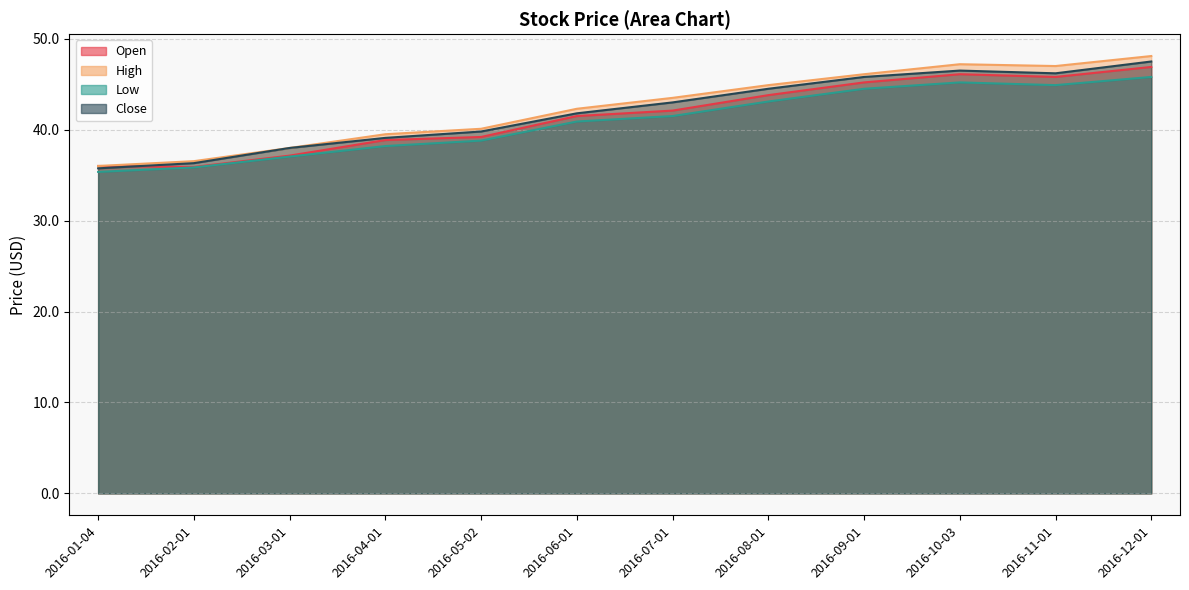

Which series has the widest spread of values?

High